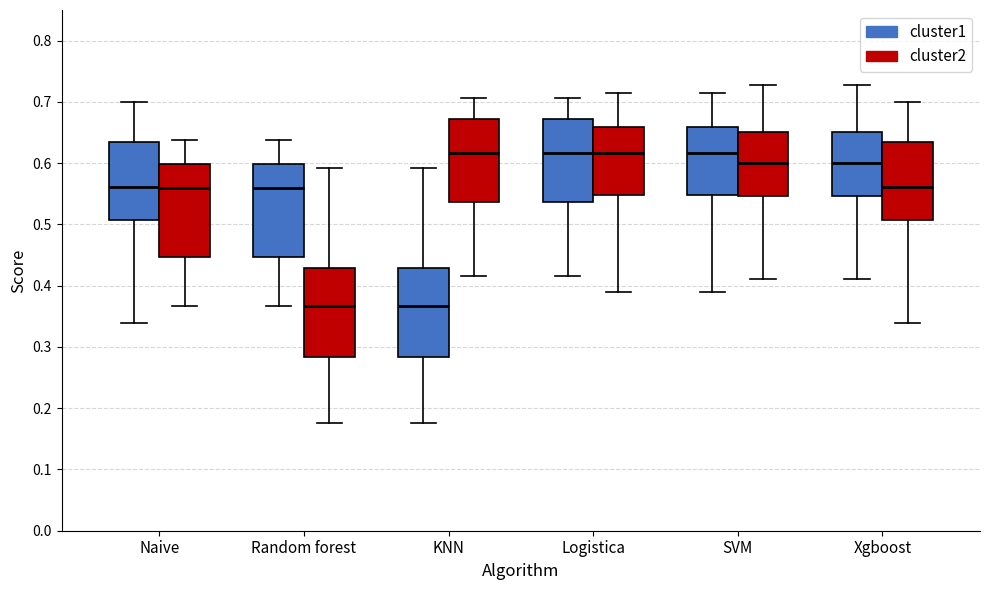

Reading left to right, read every box against the y-axis: the position of its median line, the range the box covers, and the ends of its whiskers. The values are not printed on the chart, so give them approximately, as read against the axis.

Naive (cluster1): median 0.56, box 0.51 to 0.63, whiskers 0.34 to 0.70
Naive (cluster2): median 0.56, box 0.45 to 0.60, whiskers 0.37 to 0.64
Random forest (cluster1): median 0.56, box 0.45 to 0.60, whiskers 0.37 to 0.64
Random forest (cluster2): median 0.37, box 0.28 to 0.43, whiskers 0.18 to 0.59
KNN (cluster1): median 0.37, box 0.28 to 0.43, whiskers 0.18 to 0.59
KNN (cluster2): median 0.62, box 0.54 to 0.67, whiskers 0.42 to 0.71
Logistica (cluster1): median 0.62, box 0.54 to 0.67, whiskers 0.42 to 0.71
Logistica (cluster2): median 0.62, box 0.55 to 0.66, whiskers 0.39 to 0.72
SVM (cluster1): median 0.62, box 0.55 to 0.66, whiskers 0.39 to 0.72
SVM (cluster2): median 0.60, box 0.55 to 0.65, whiskers 0.41 to 0.73
Xgboost (cluster1): median 0.60, box 0.55 to 0.65, whiskers 0.41 to 0.73
Xgboost (cluster2): median 0.56, box 0.51 to 0.63, whiskers 0.34 to 0.70